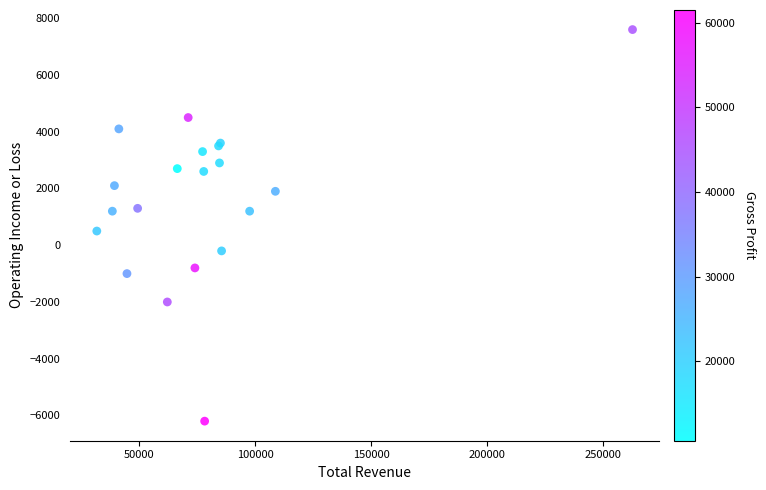

What Y value in the scatter plot is closest to 700?

500